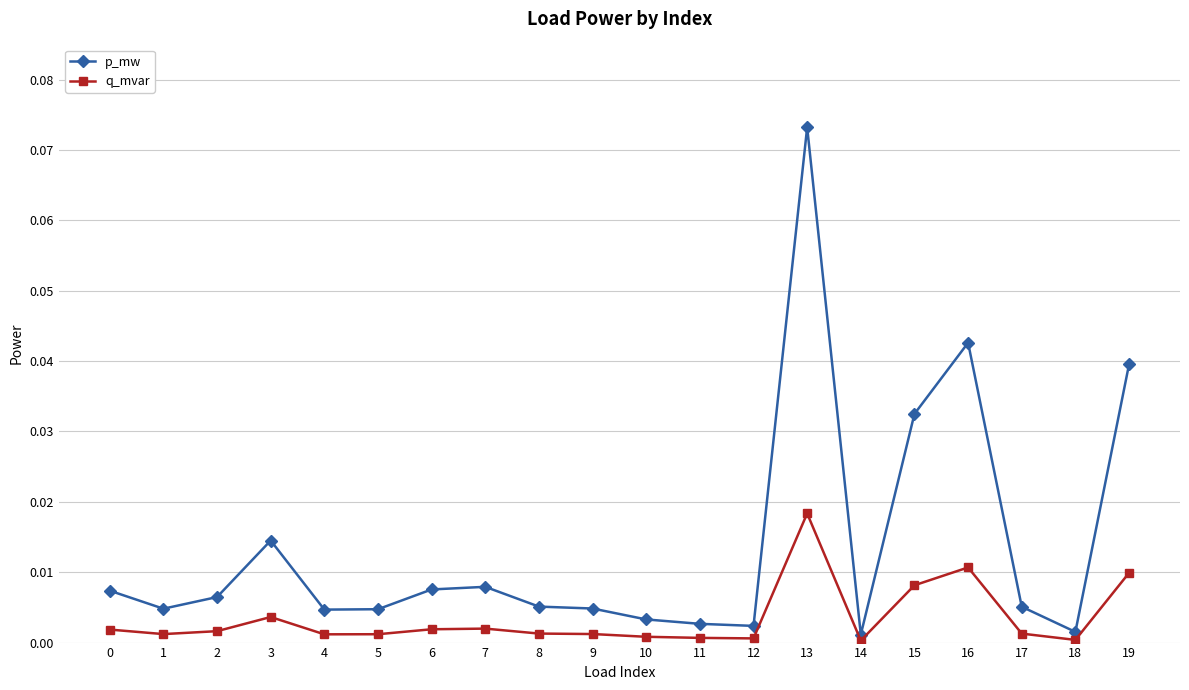

How many lines are shown in the chart?

2